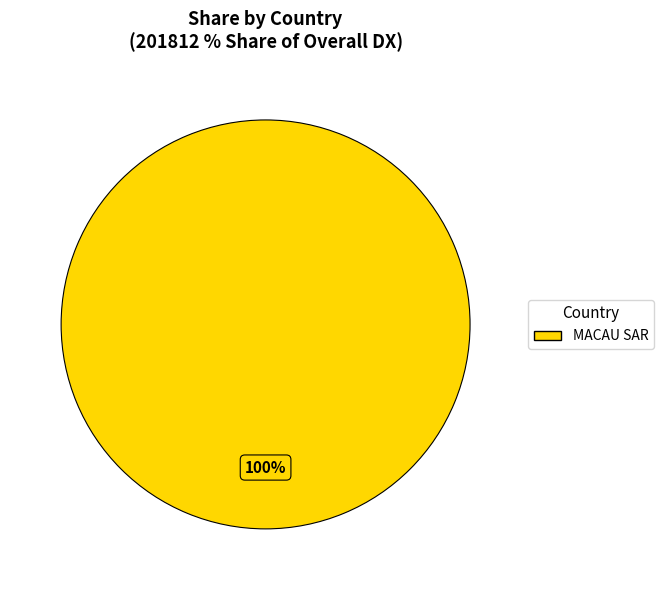

How many segments does this pie chart have?

1